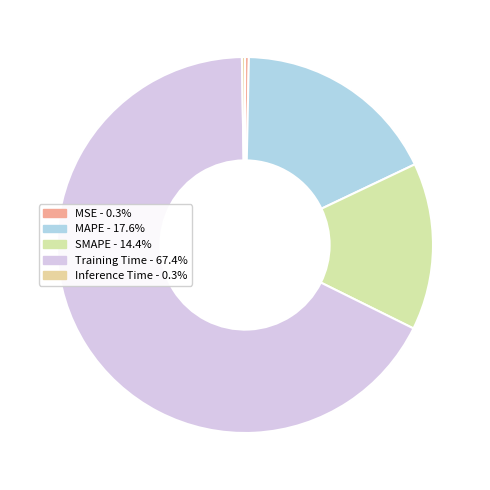

Is it true that Inference Time is 15% of the pie?

False